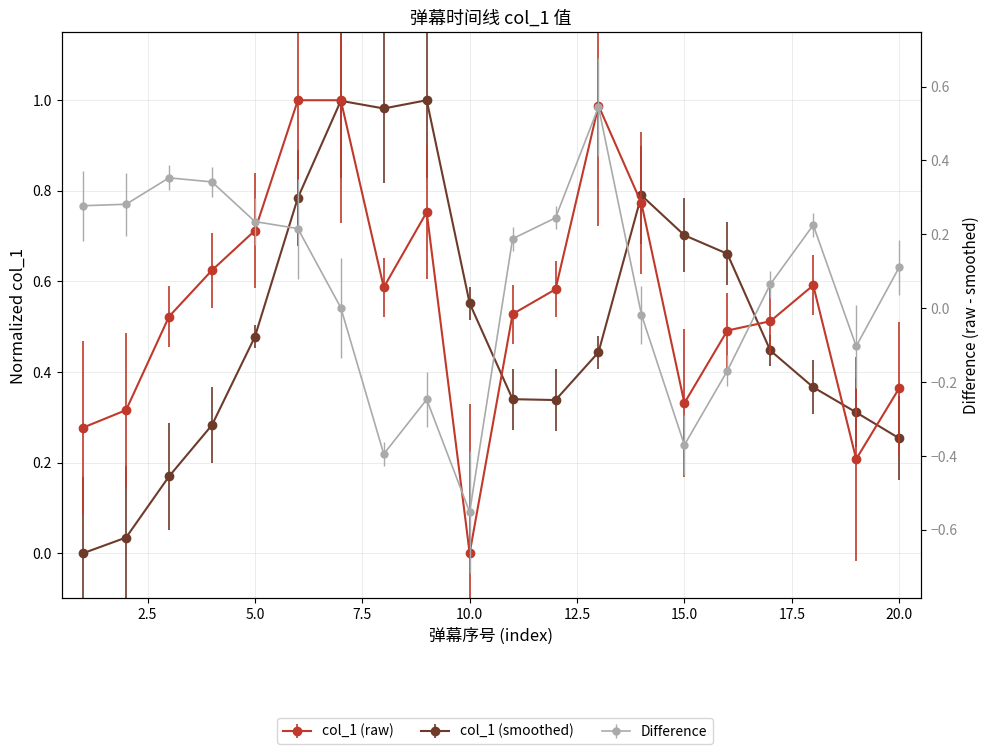

Does the chart display data point markers on the line(s)?

Yes